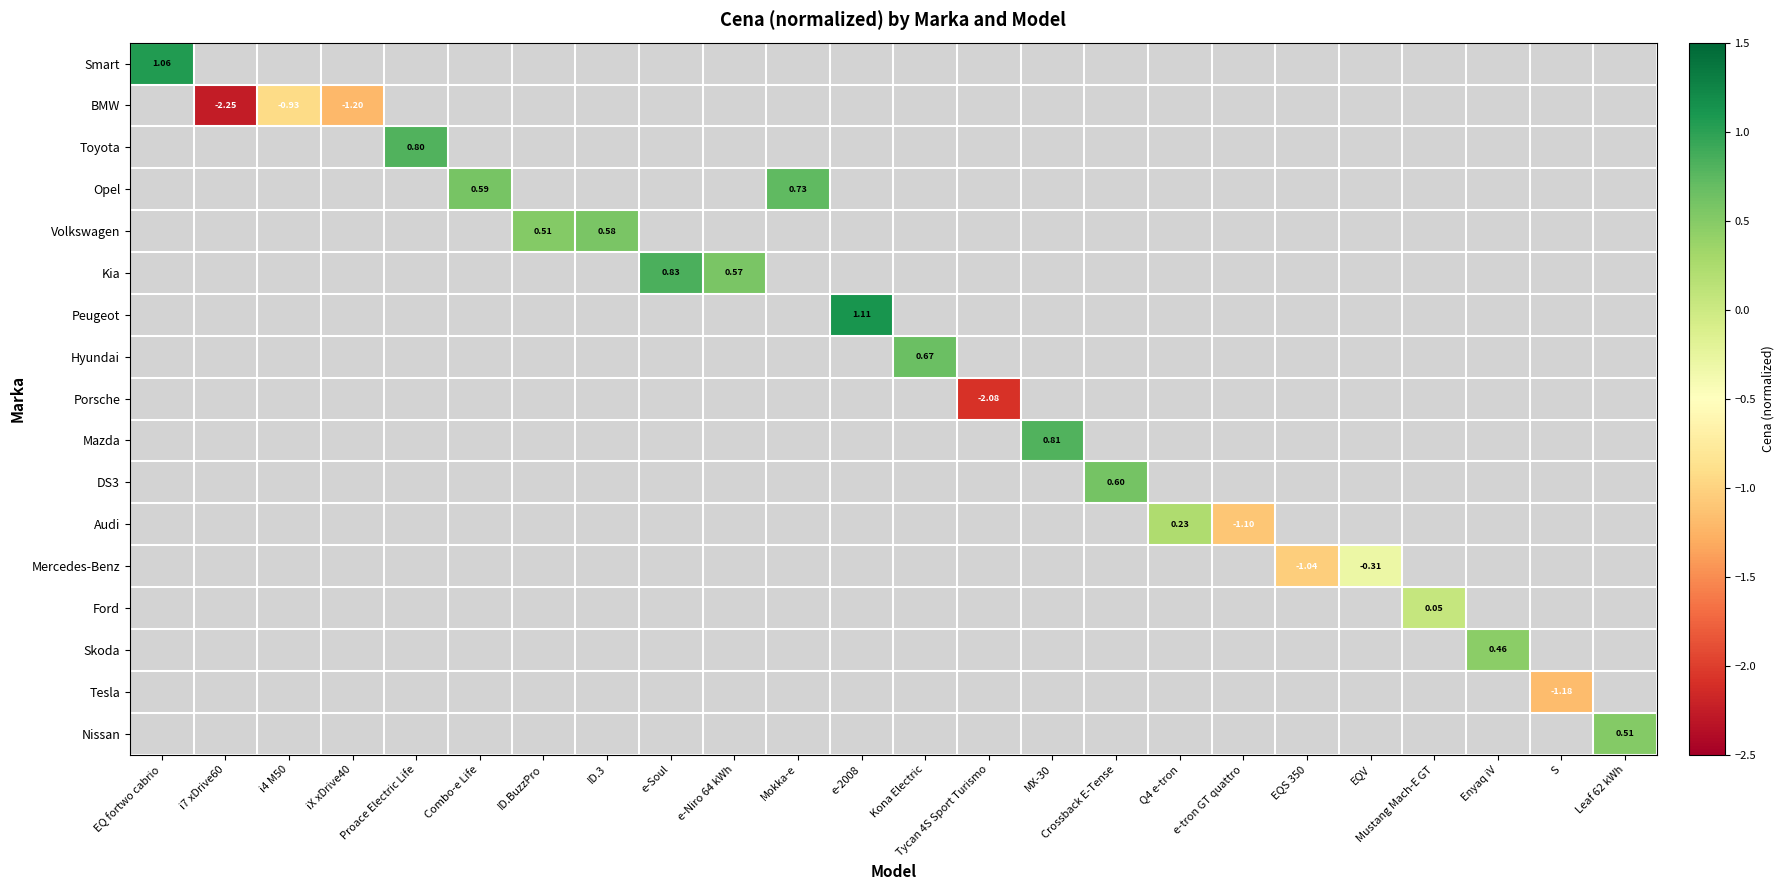

List the series in order of their overall mean, highest first.

Smart, BMW, Toyota, Opel, Volkswagen, Kia, Peugeot, Hyundai, Porsche, Mazda, DS3, Audi, Mercedes-Benz, Ford, Skoda, Tesla, Nissan